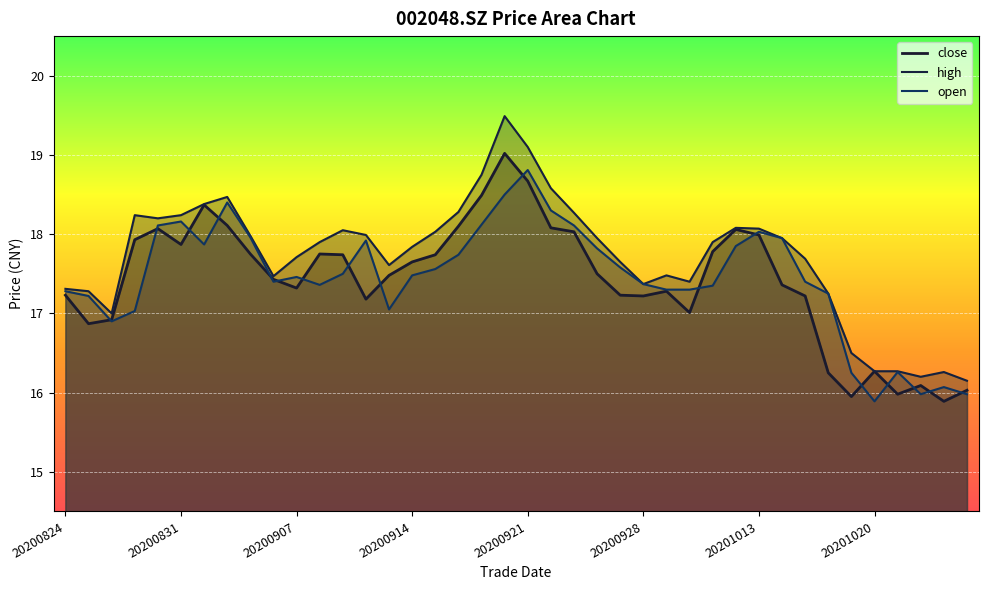

How many lines are shown in the chart?

3